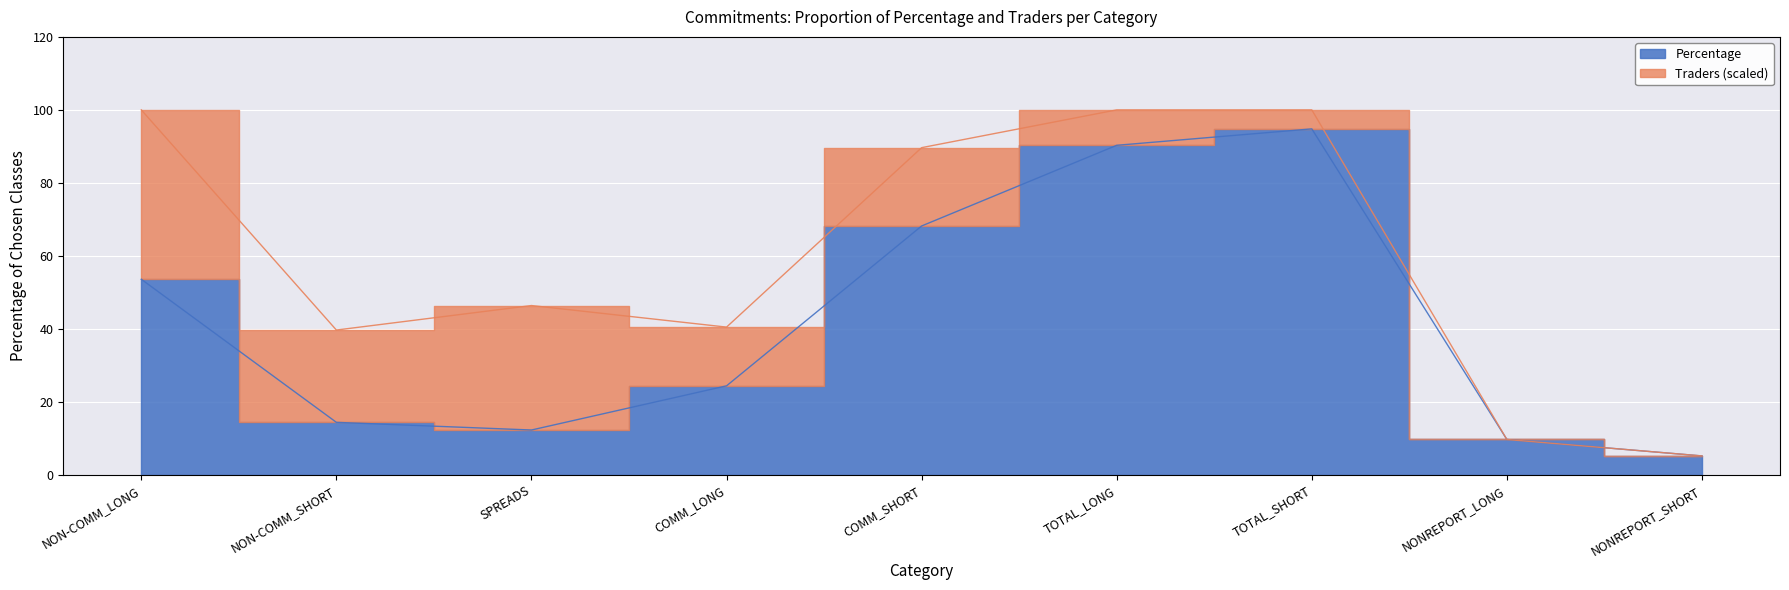

What is the maximum value shown in the chart?

94.8